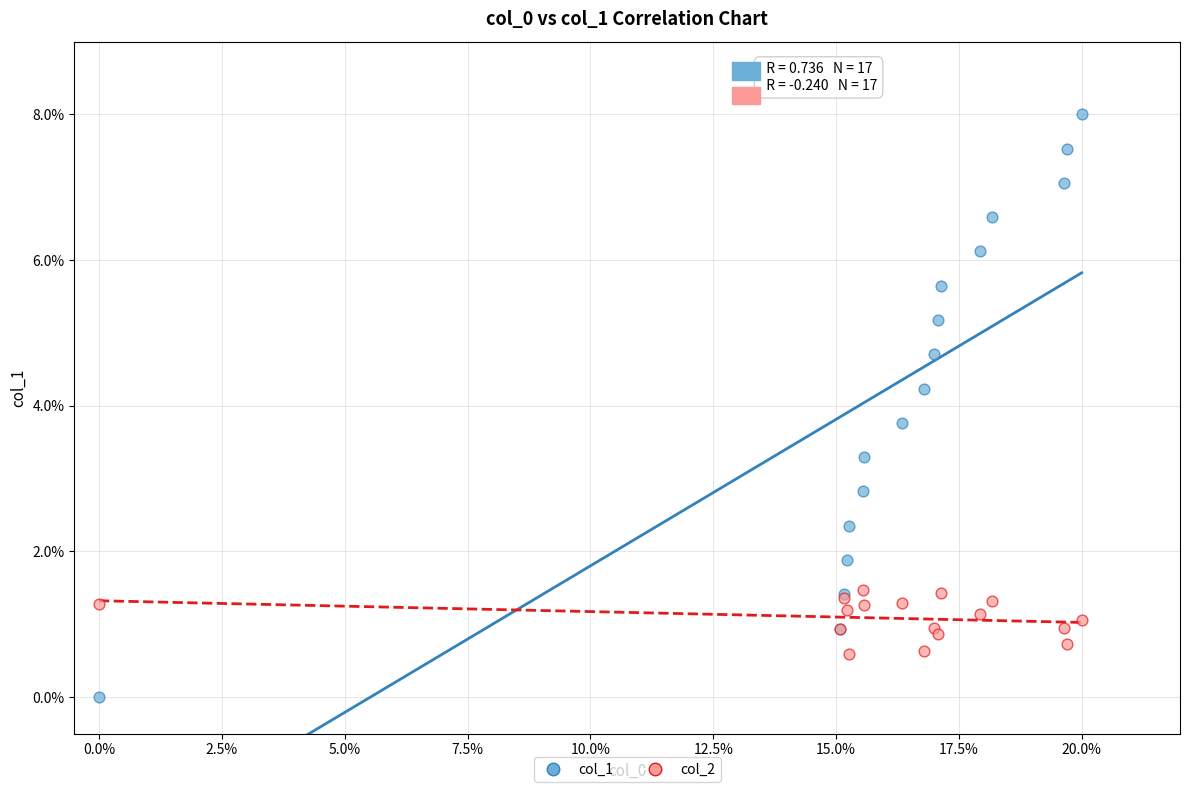

Which series contains the highest Y value?

col_1